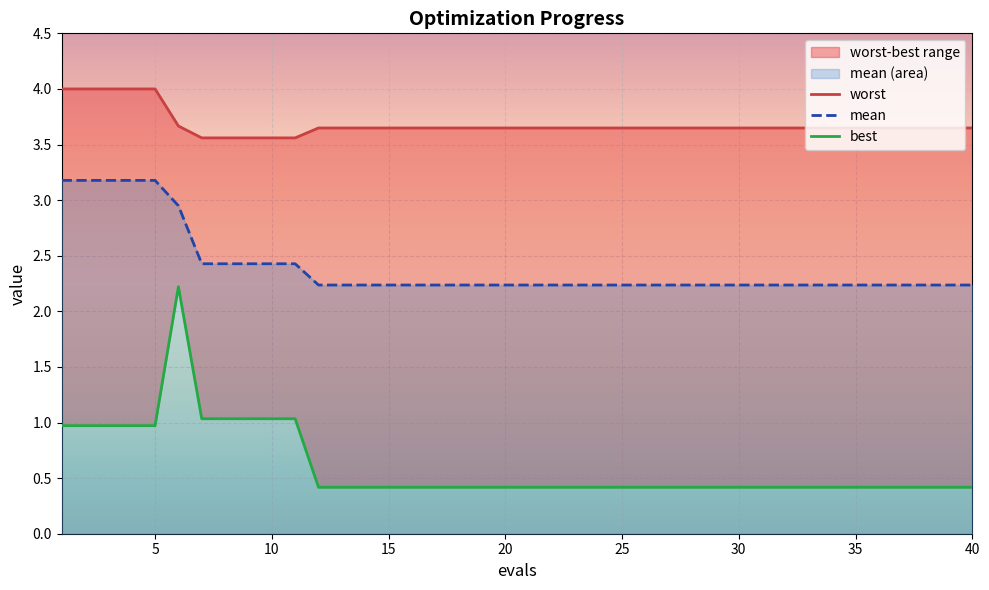

What is the difference between the second highest and second lowest values in the best series?

0.6